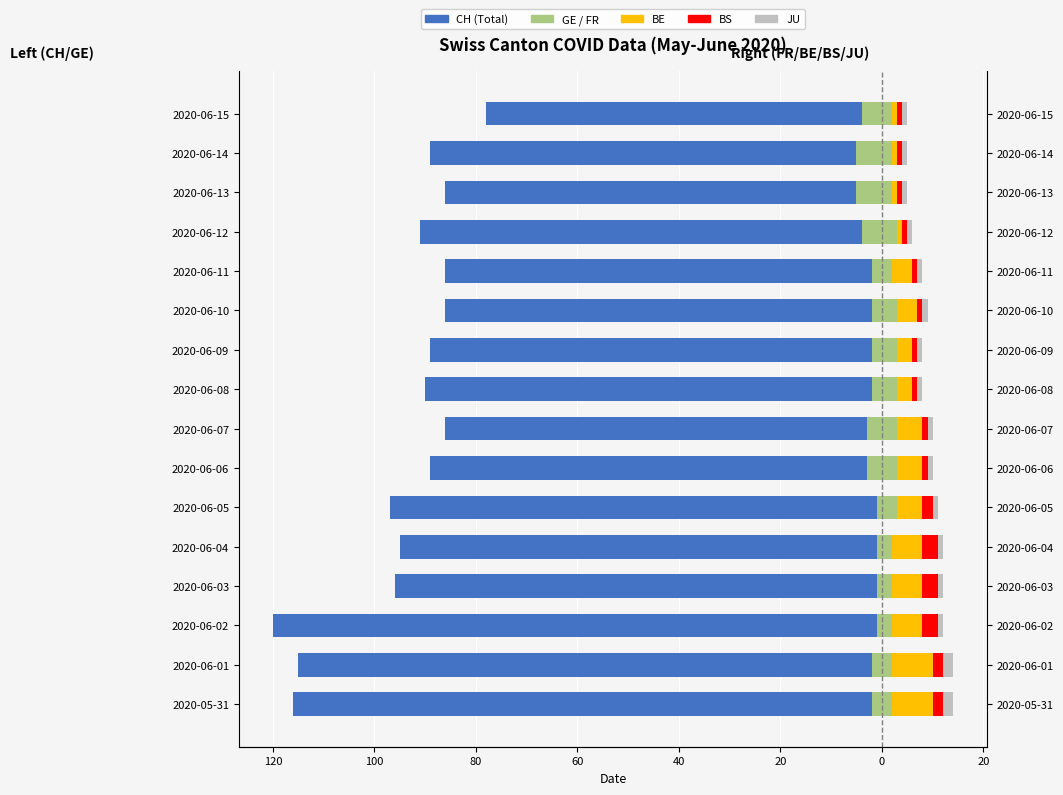

How many data points in CH (Total) are above -89?

5